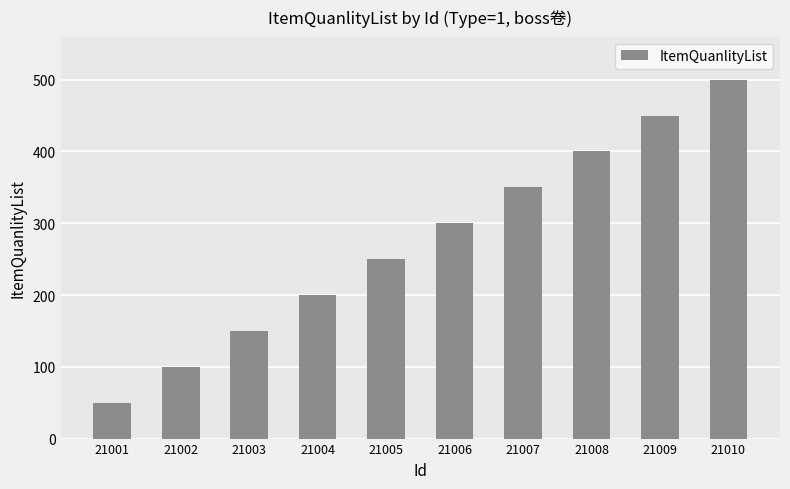

Rank the categories by value from highest to lowest.

21010, 21009, 21008, 21007, 21006, 21005, 21004, 21003, 21002, 21001